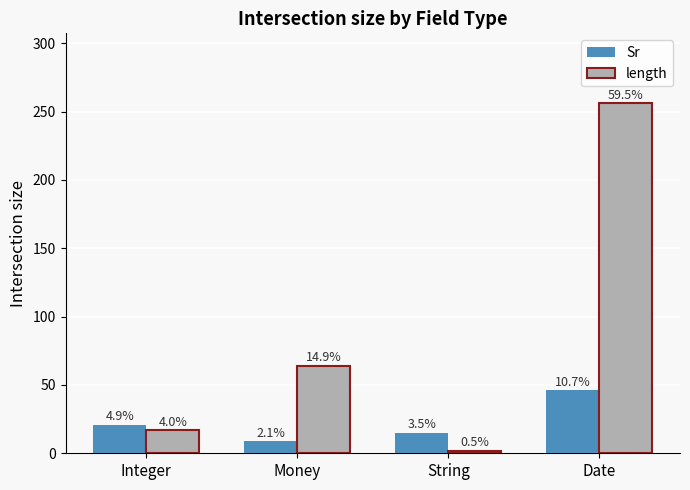

The Sr series shows 15 at String. True or false?

True